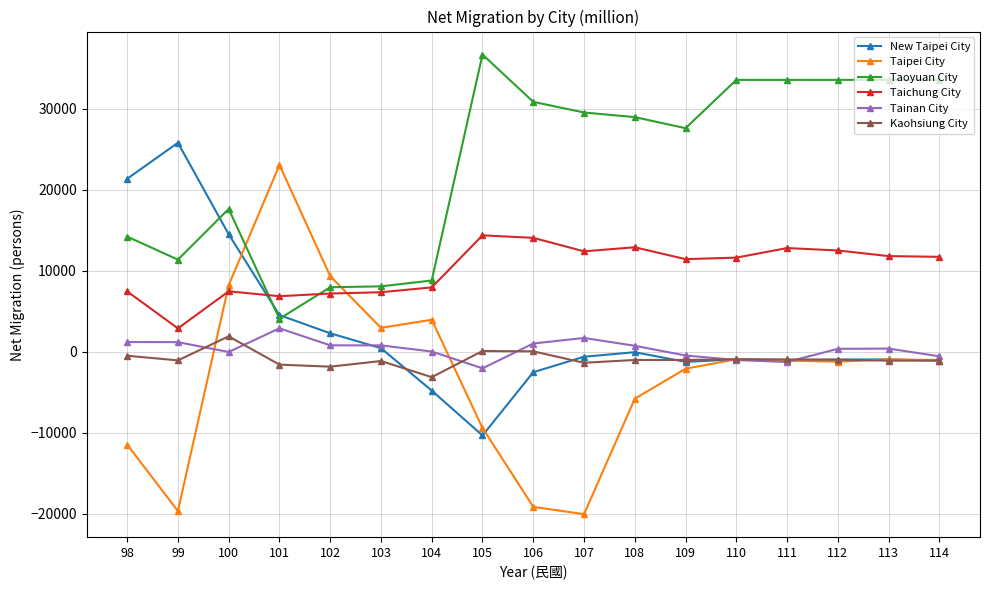

Is it true that Taoyuan City equals 33543.1 at 113?

True